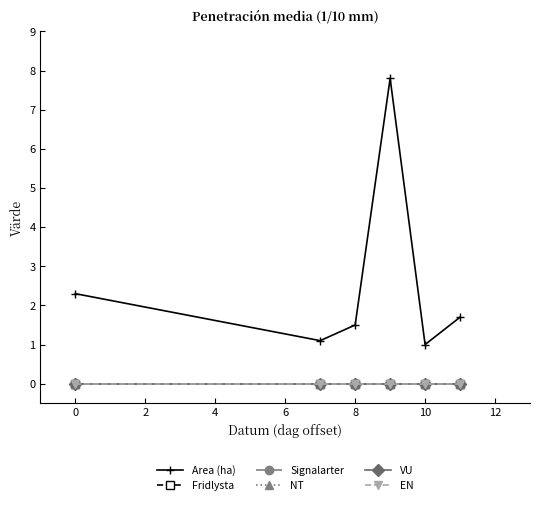

Is this an area chart (filled region under the line)?

No